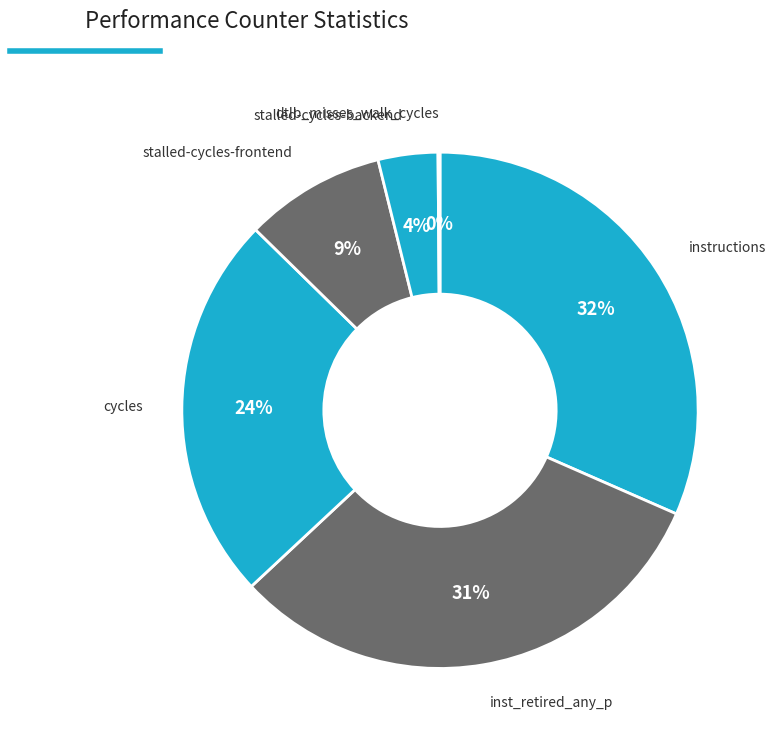

To the nearest percent, what is the difference between the largest and smallest slice percentages?

32%